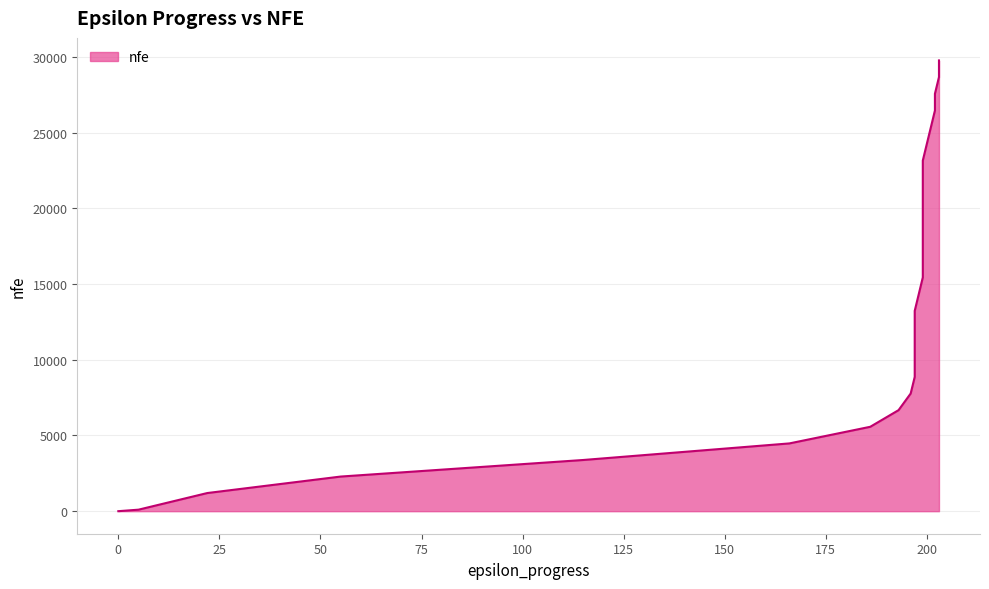

Read the value at 115, to the nearest 10.

3380